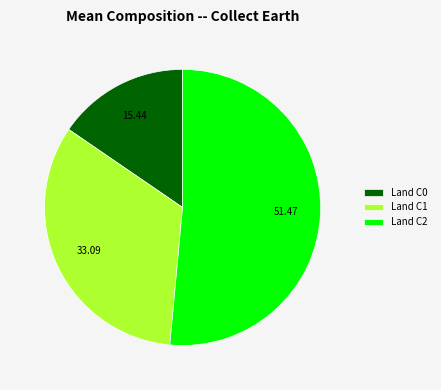

Approximately how many times larger is the value at Land C0 compared to Land C1?

0.5